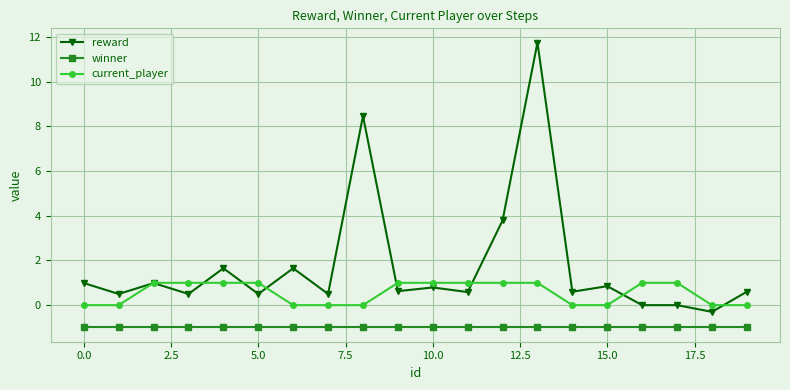

What is the smallest value displayed?

-1.0